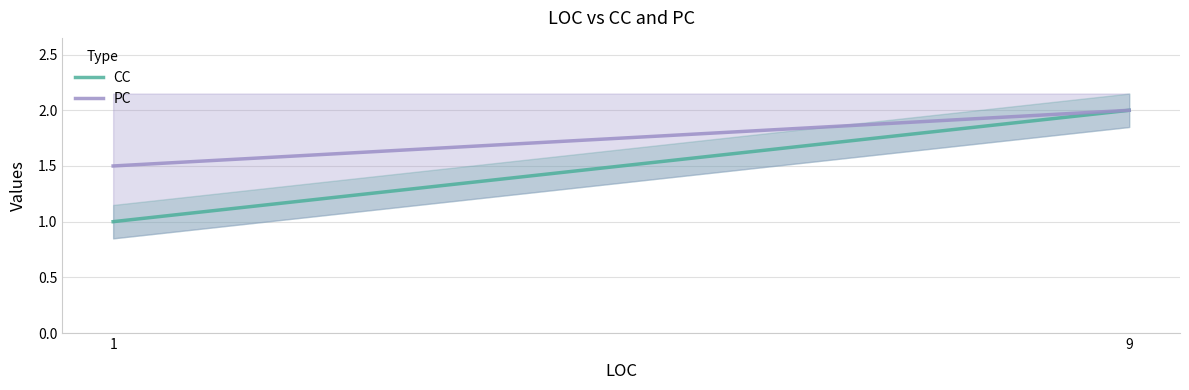

Which has a higher value, 9 or 1?

9